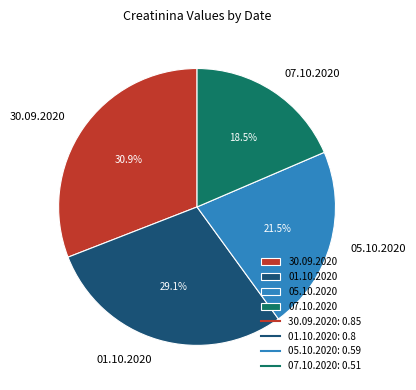

What portion of the pie excludes 01.10.2020?

70.9%